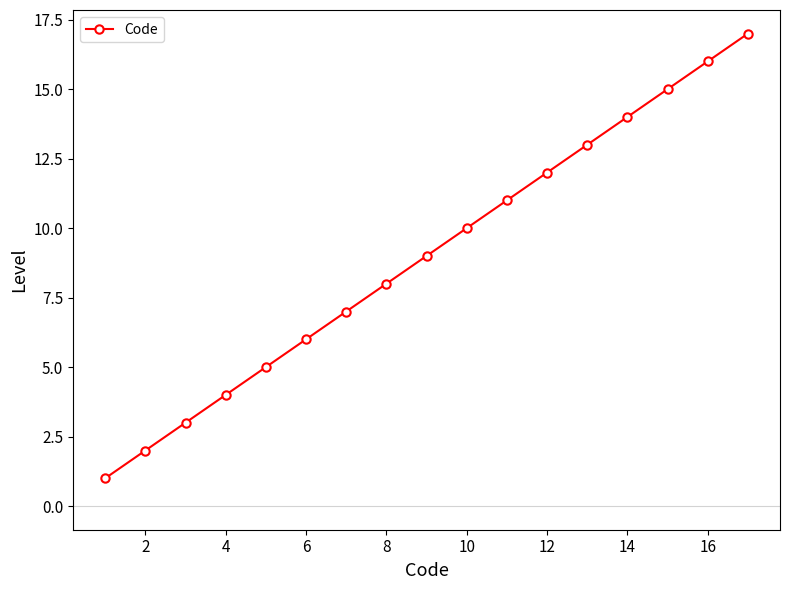

What is the sum of all values?

153